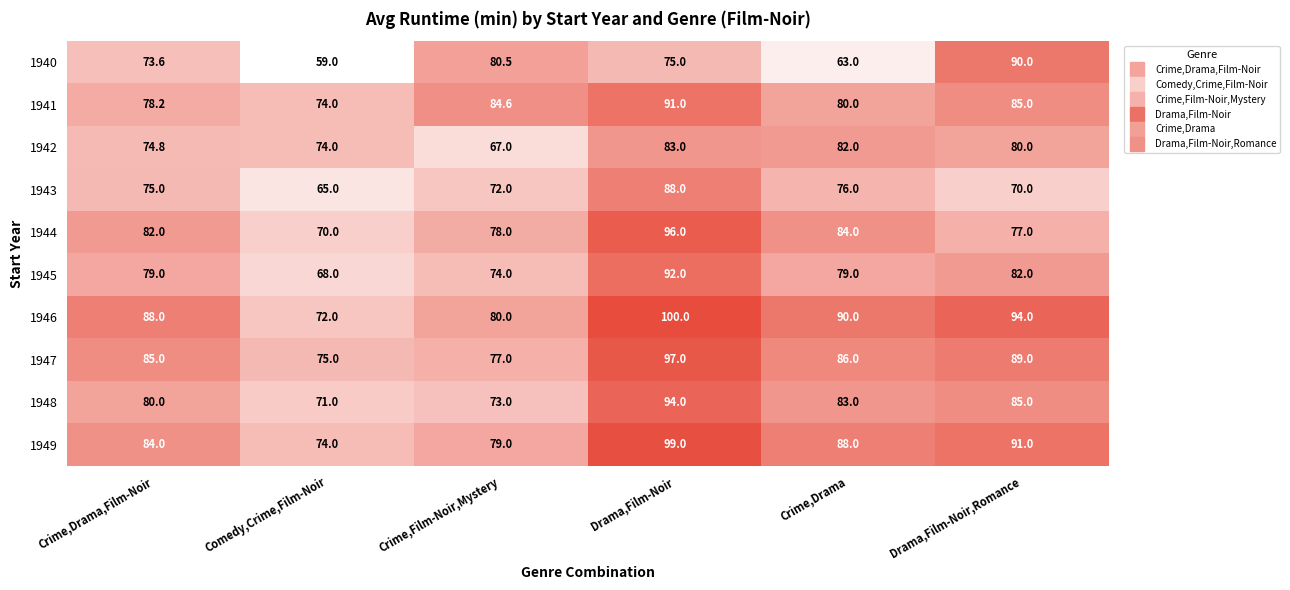

True or false: 1949 has a value of 74.0 at Comedy,Crime,Film-Noir.

True